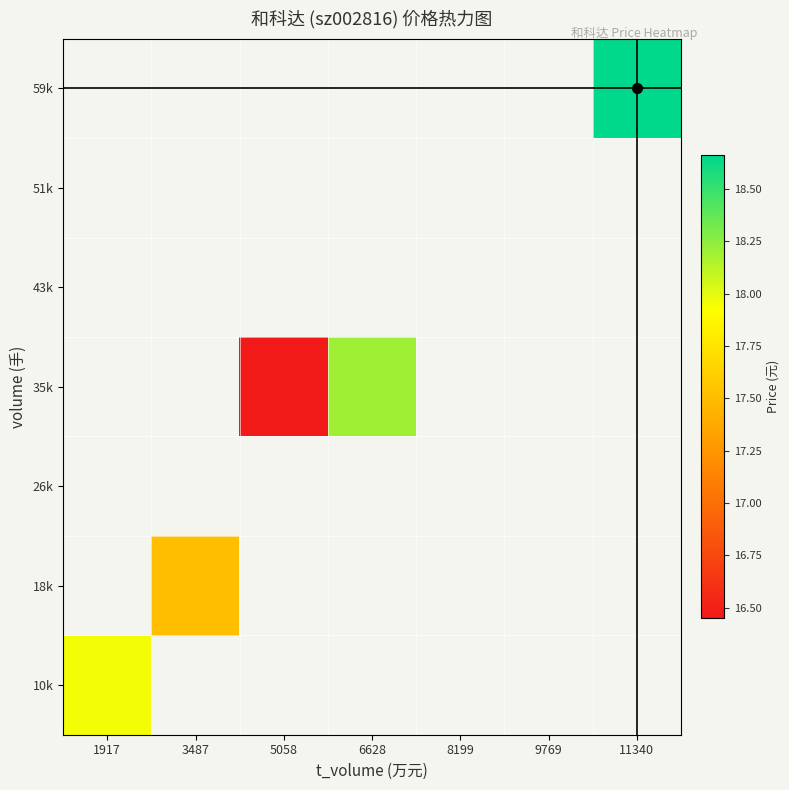

How many values in 10k are above zero?

1